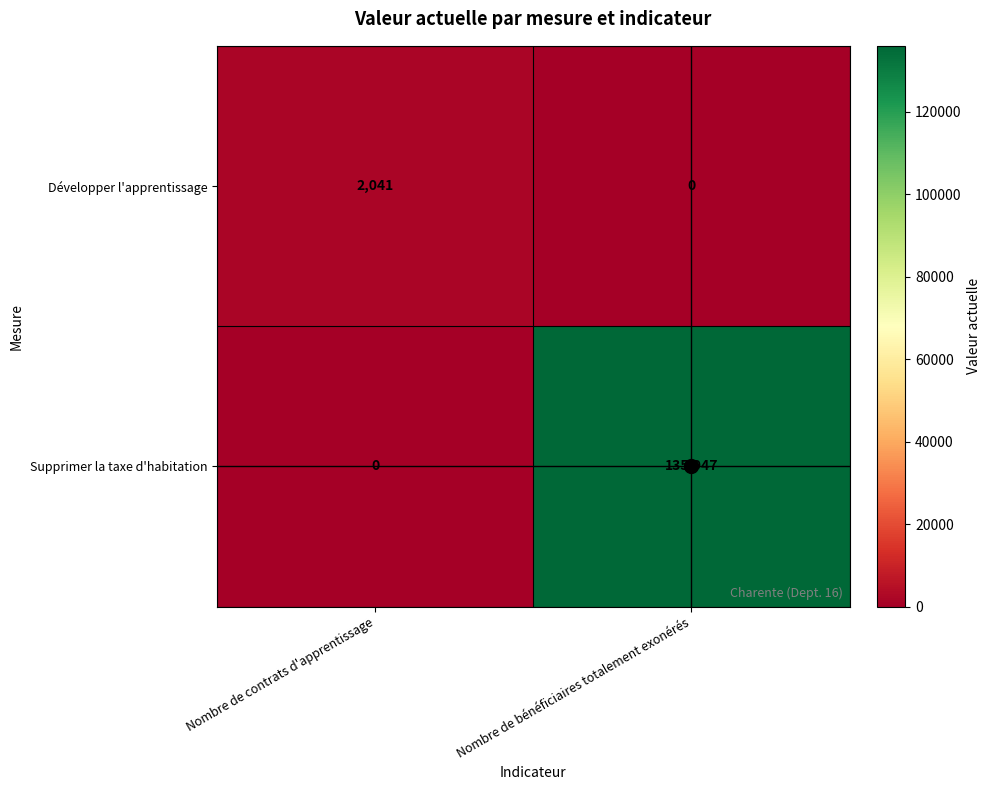

List the series in order of their overall mean, lowest first.

Développer l'apprentissage, Supprimer la taxe d'habitation